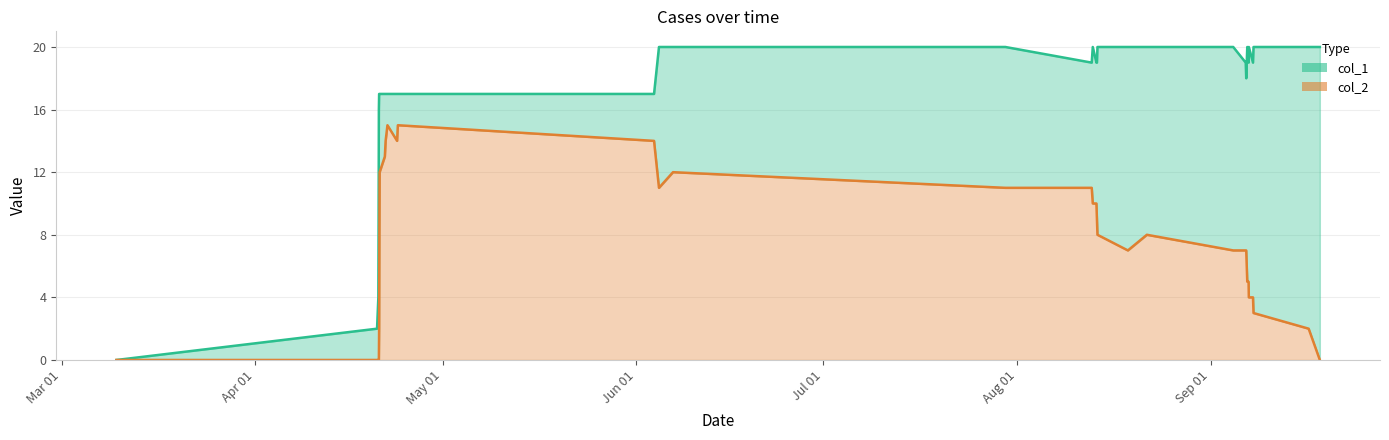

What is the sum of all col_1 values?

576